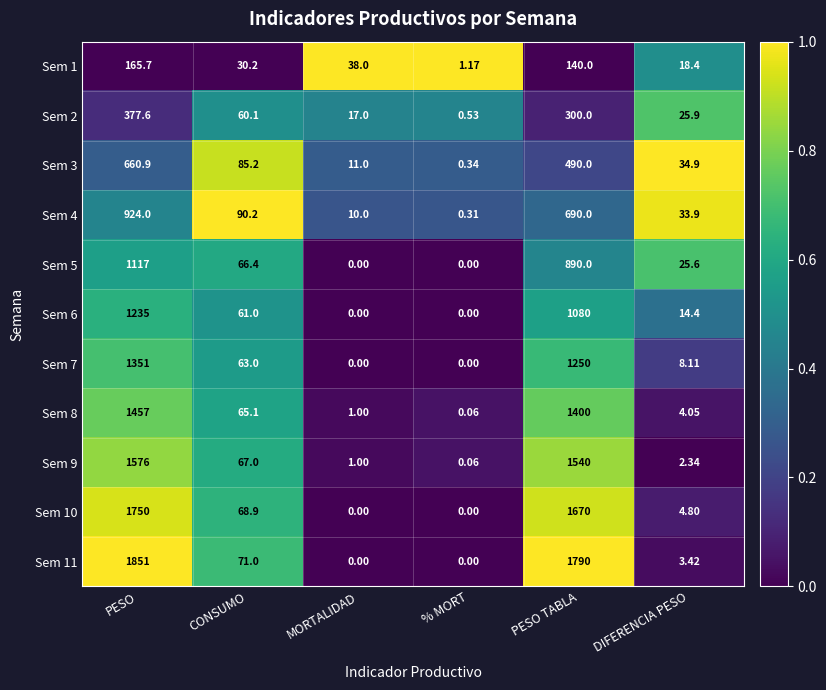

At how many categories does at least one series exceed 0?

6